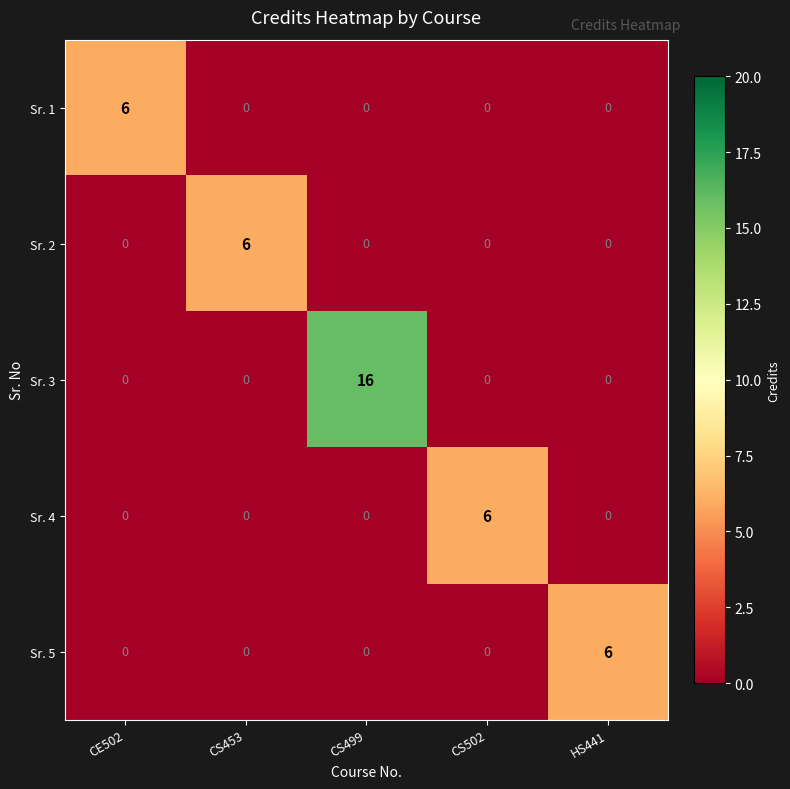

True or false: Sr. 3 has a value of 0 at CS502.

True